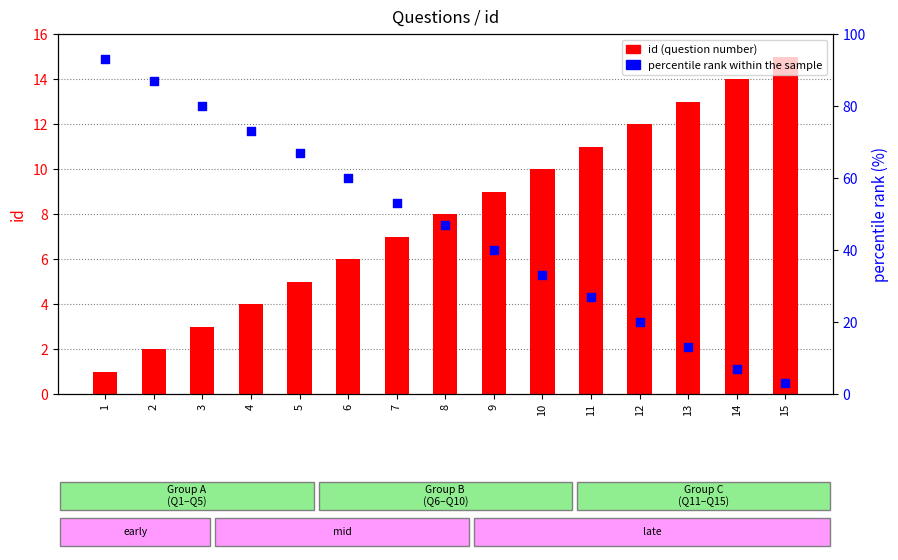

Which series has the largest total across all categories?

percentile rank within the sample